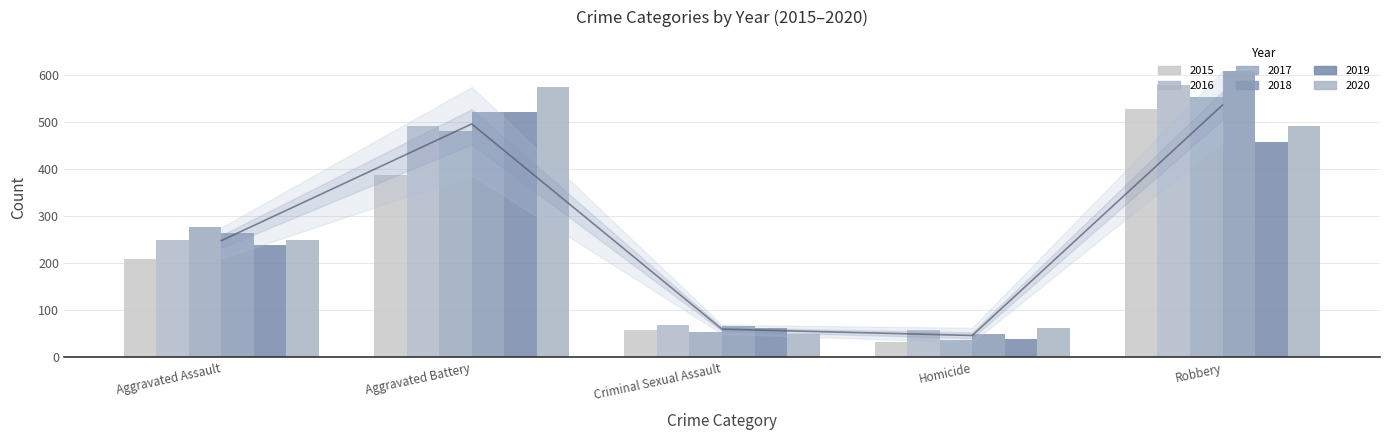

At which label does 2016 reach its peak?

Robbery